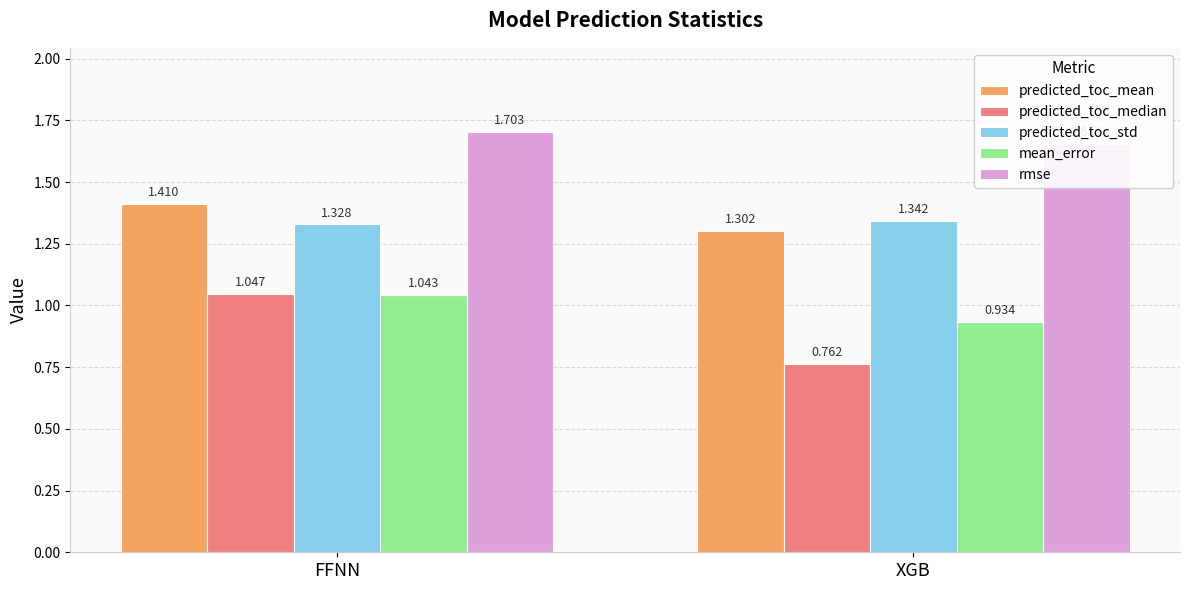

Between FFNN and XGB, which series saw the biggest shift?

predicted_toc_median